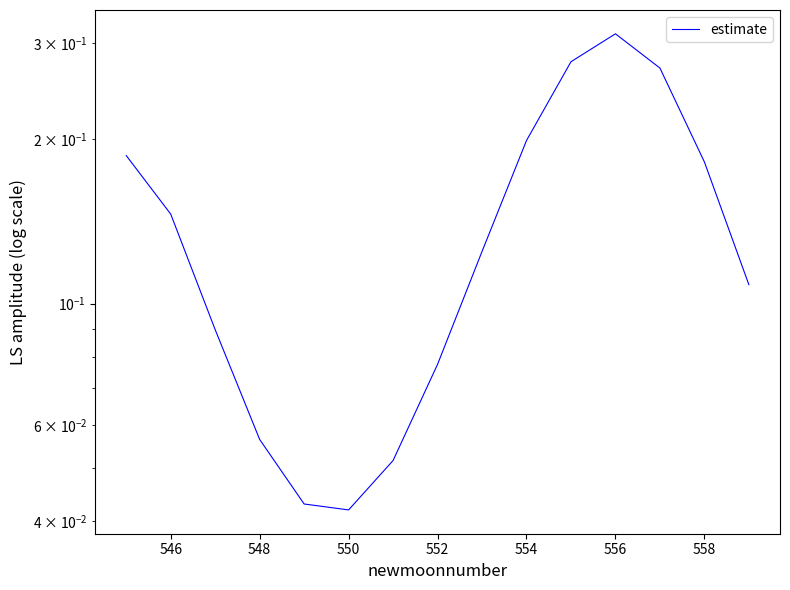

What is the difference between the maximum and second lowest values?

0.3